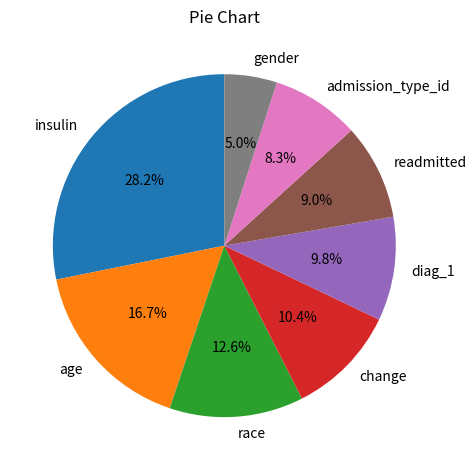

Combined, what portion of the pie is readmitted and gender?

14.0%